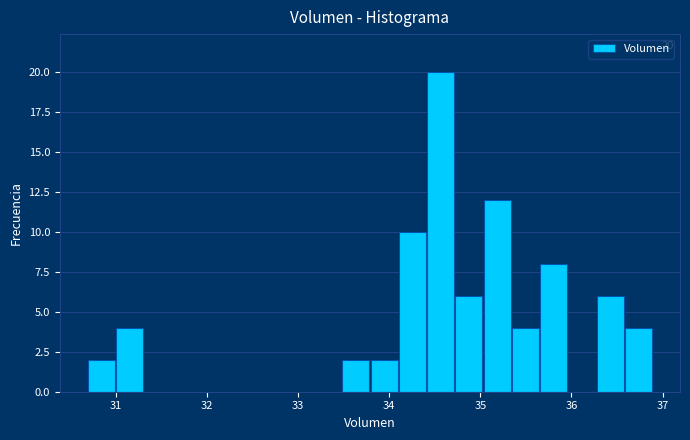

Read against the x-axis, roughly where is the centre of the tallest bar?

34.6